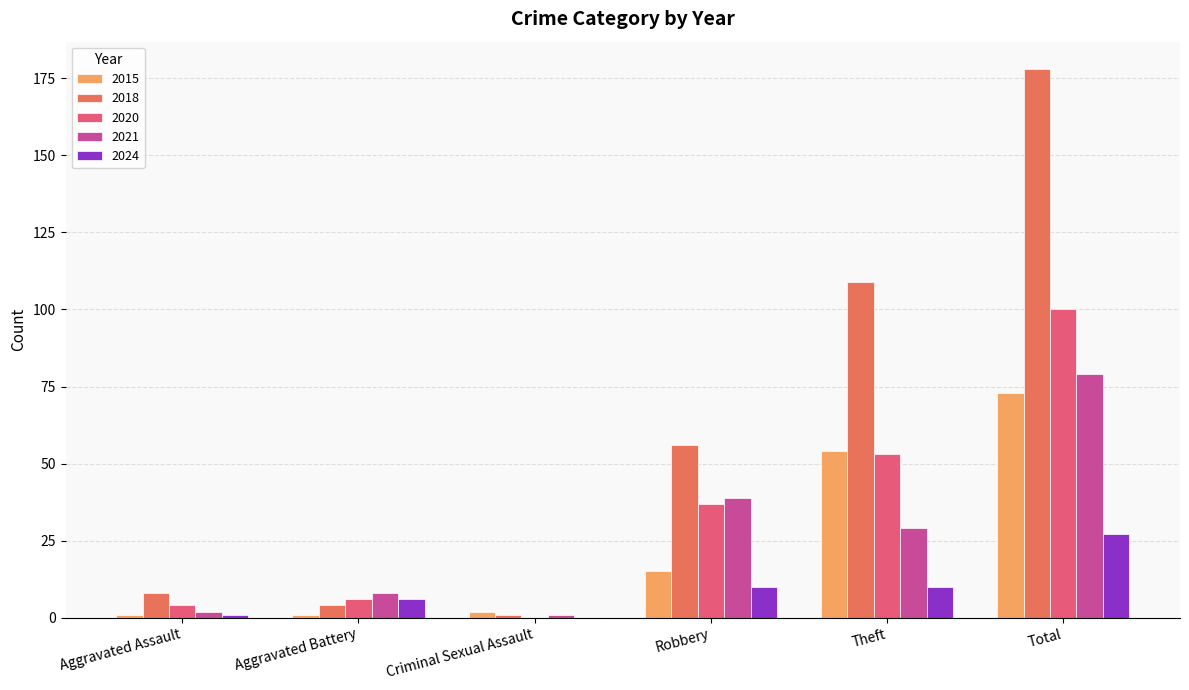

At which category is the sum across all series the highest?

Total